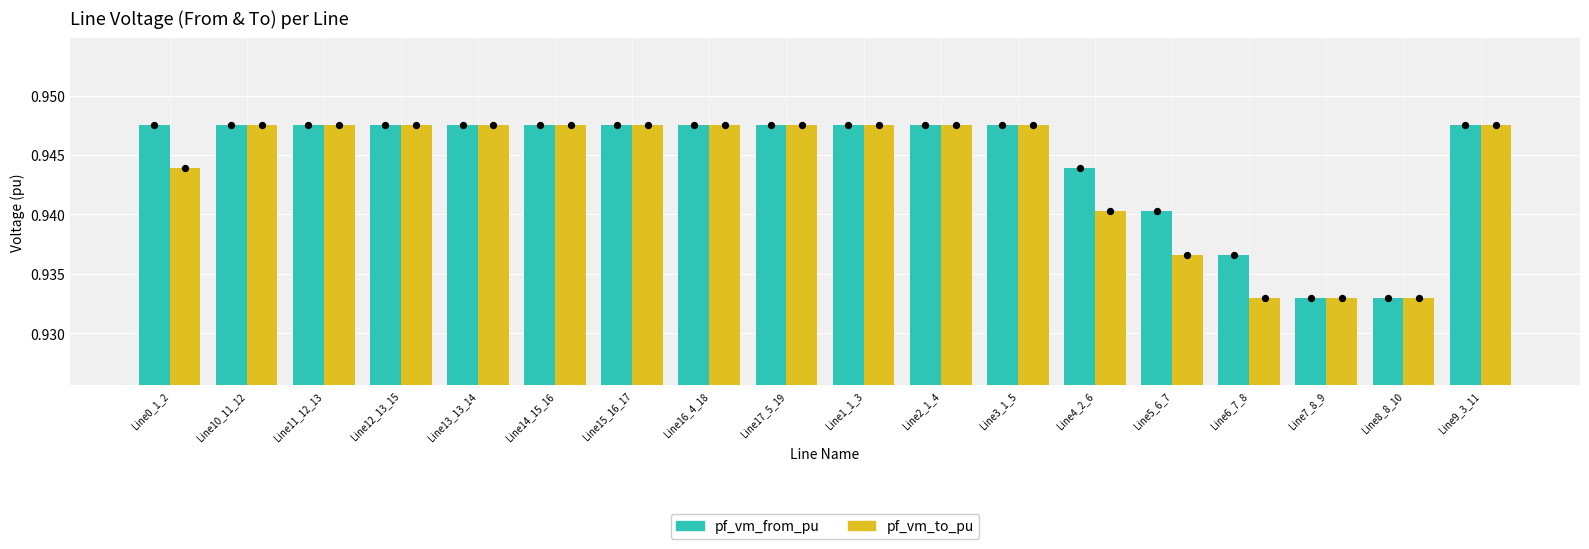

At how many categories does at least one series exceed 0?

18